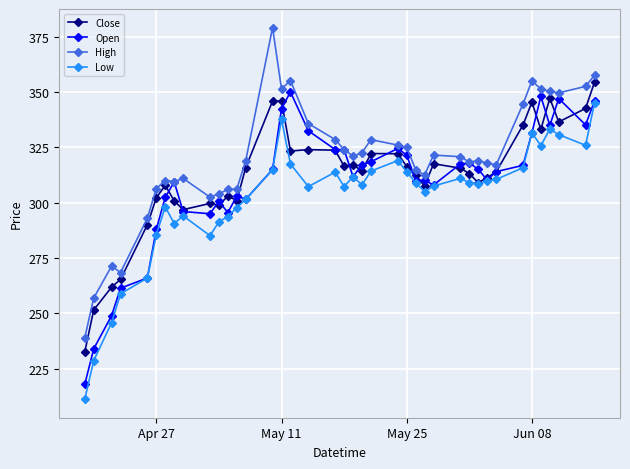

True or false: High and Low intersect in this chart.

False